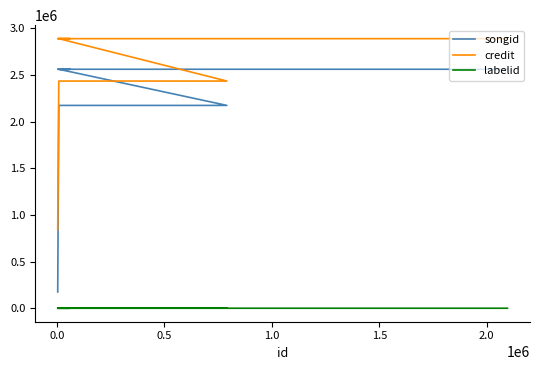

True or false: songid and labelid intersect in this chart.

False